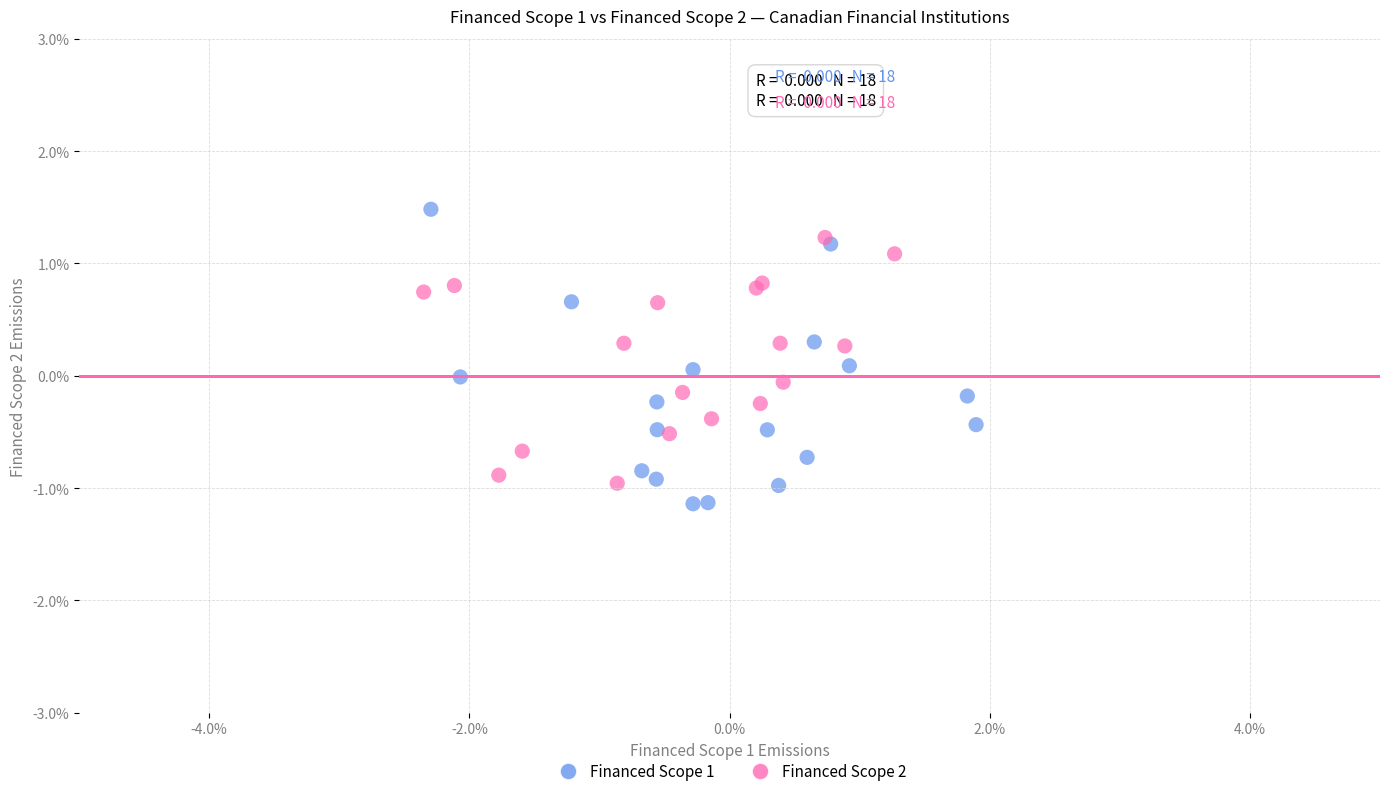

Which series has the widest spread of Y values?

Financed Scope 1